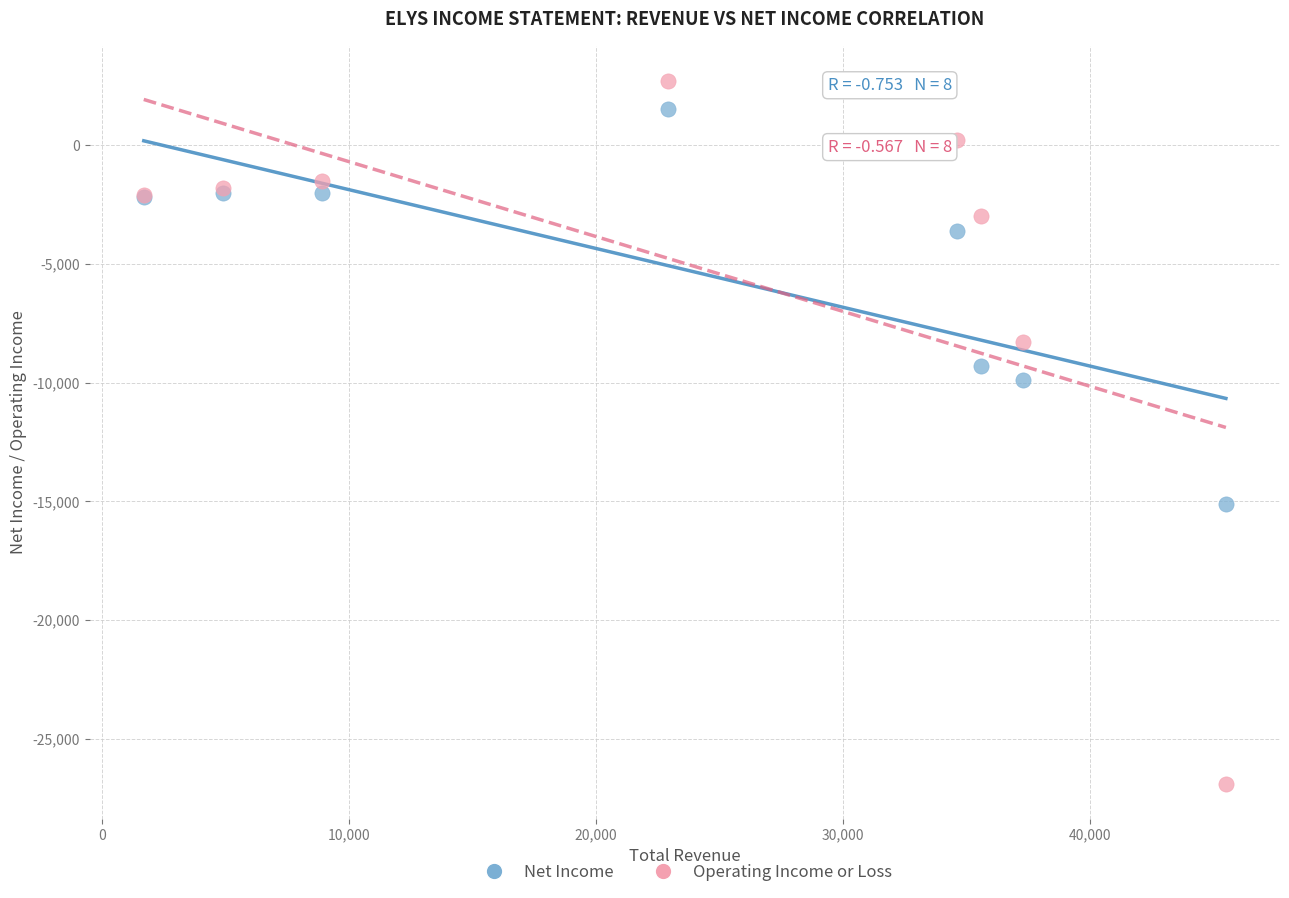

What are all the series names shown in the legend?

Net Income, Operating Income or Loss